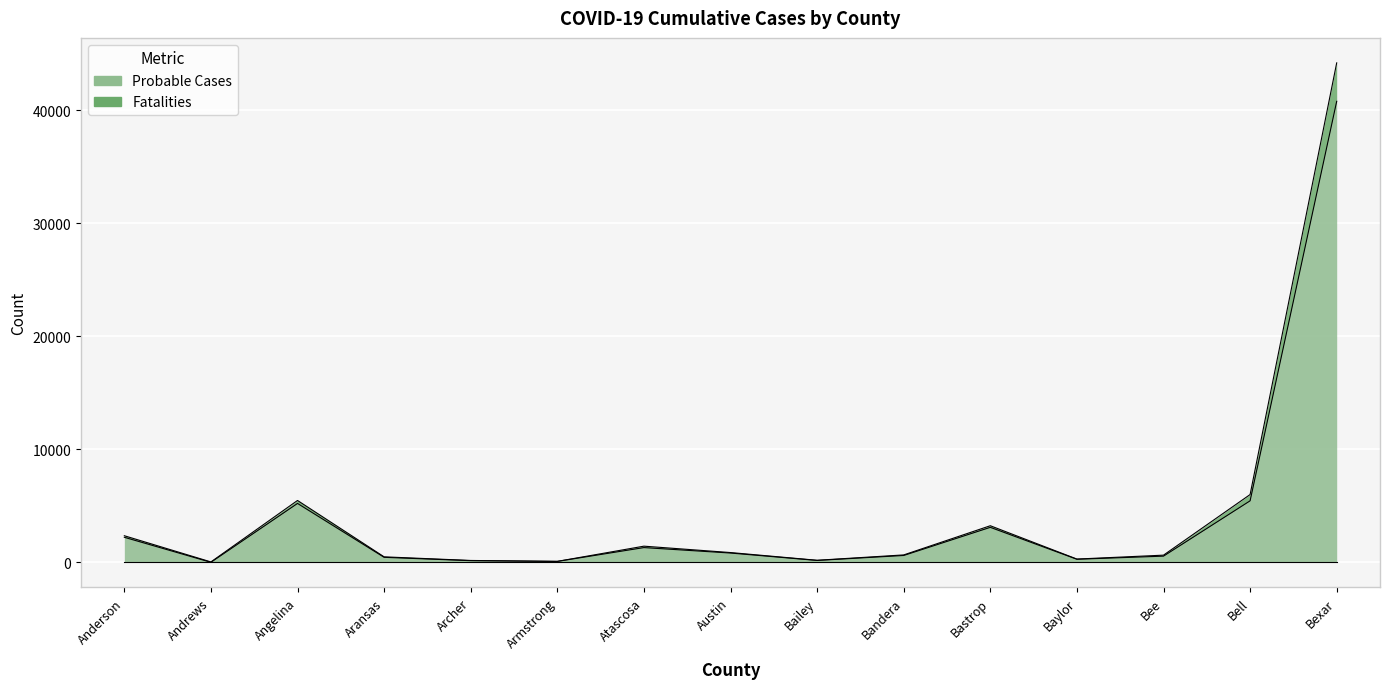

True or false: Probable Cases and Fatalities intersect in this chart.

False